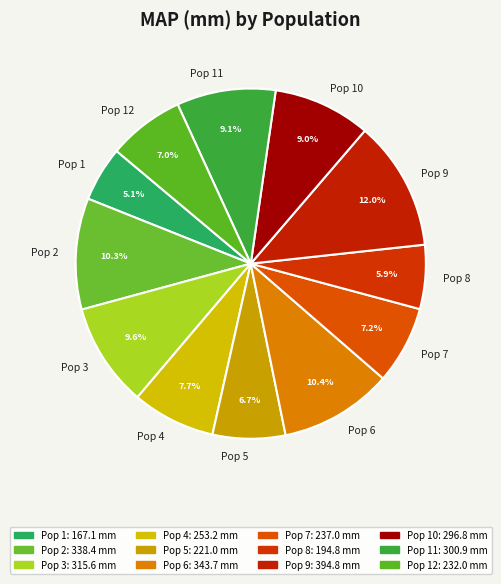

Do Pop 10 and Pop 6 together represent more than half of the pie?

No